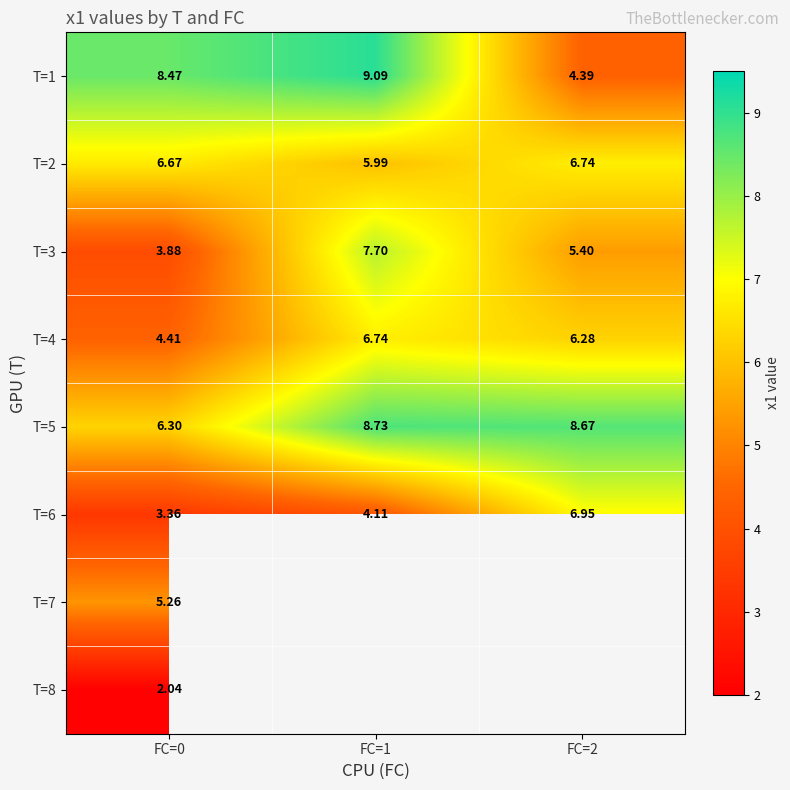

Is the value of T=4 at FC=0 greater than the value of T=3 at FC=0?

Yes